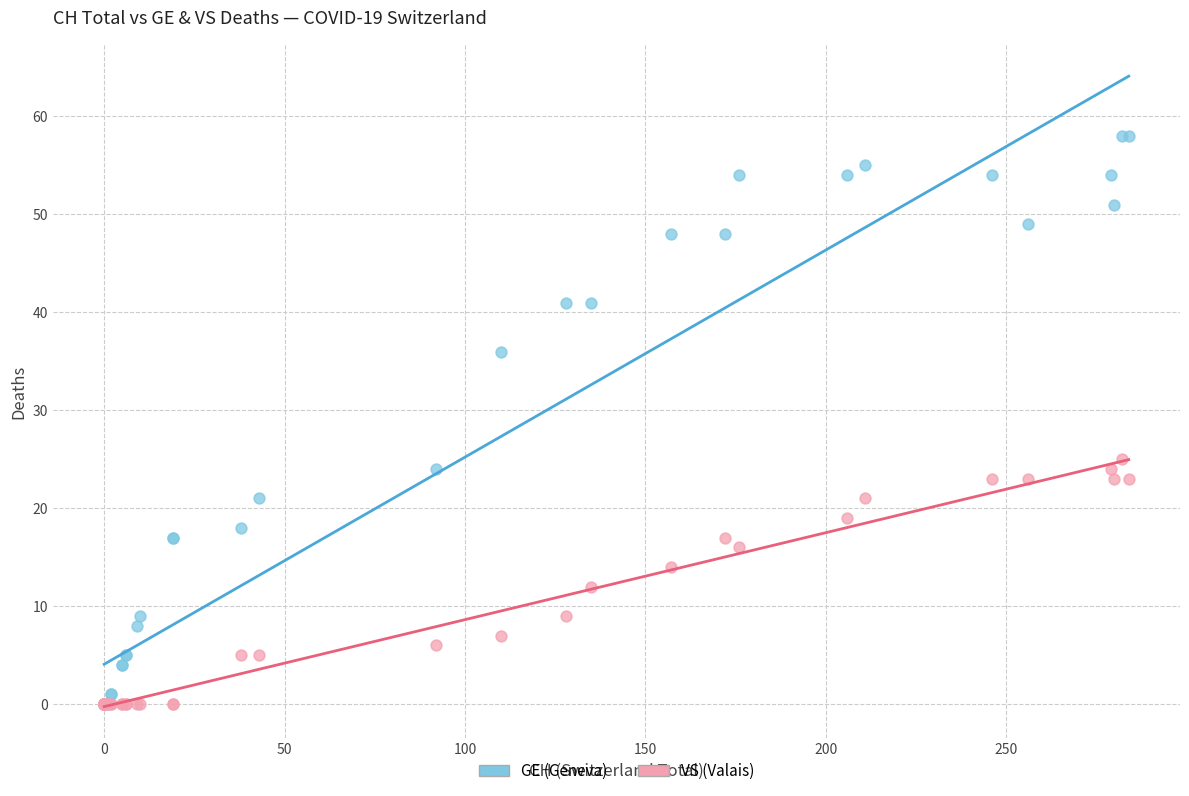

In the GE (Geneva) series, what Y value is closest to 29?

24